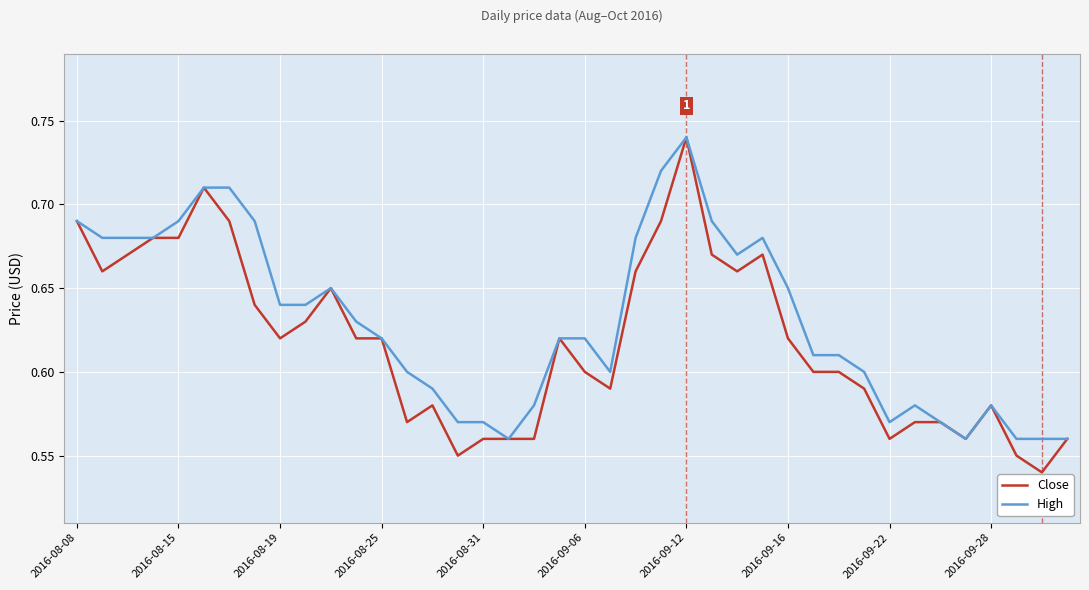

Which series has the largest total across all categories?

High